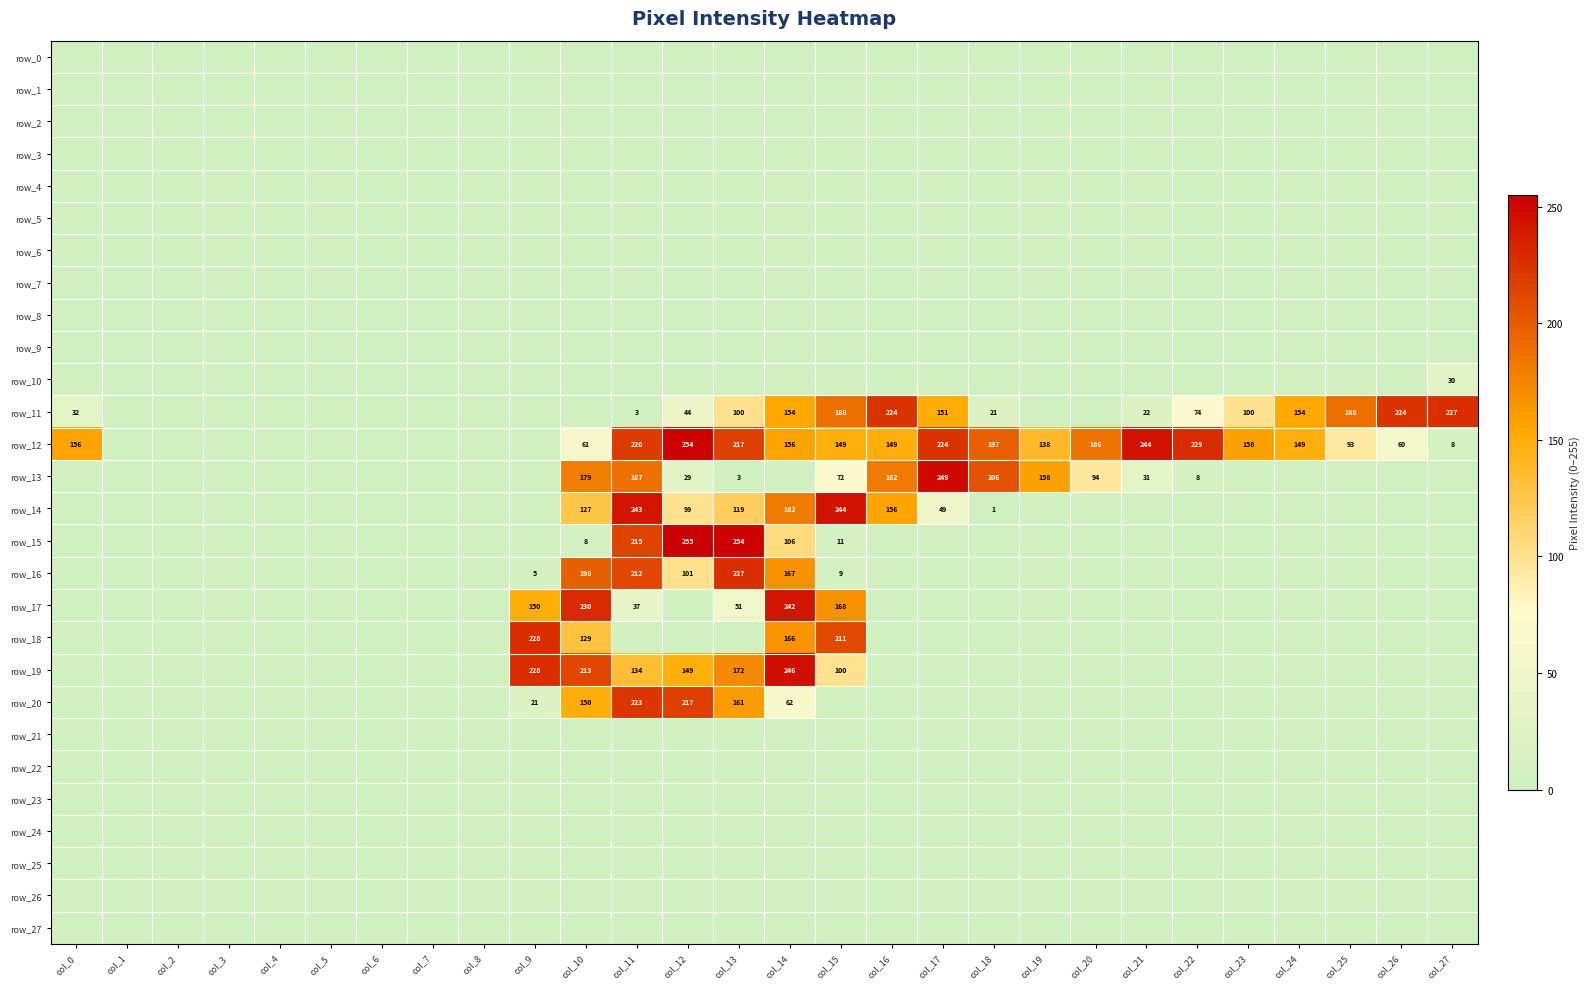

Which series has the largest range (max minus min)?

row_15